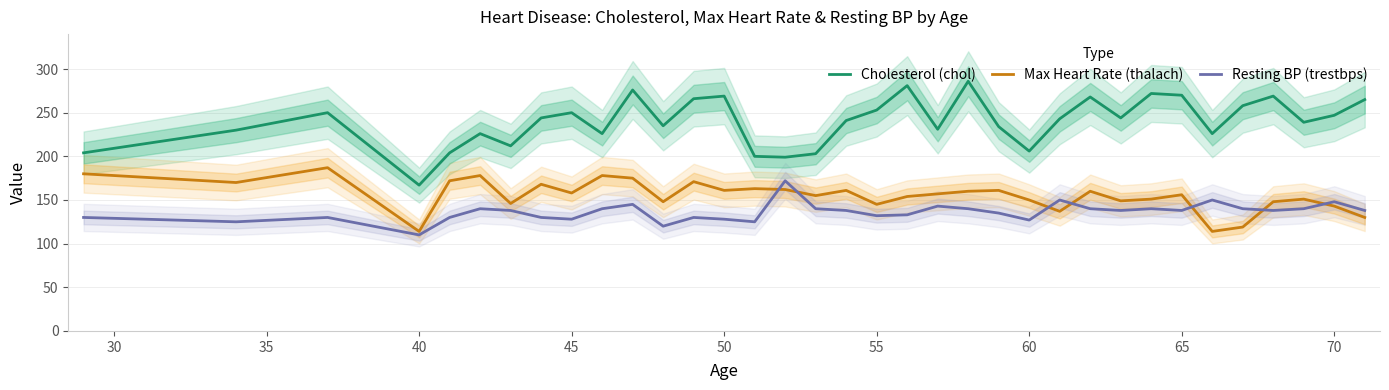

What is the minimum value shown in the chart?

110